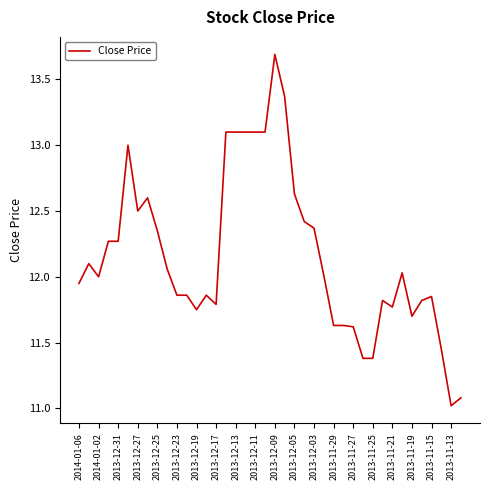

Does the chart have visible grid lines?

No